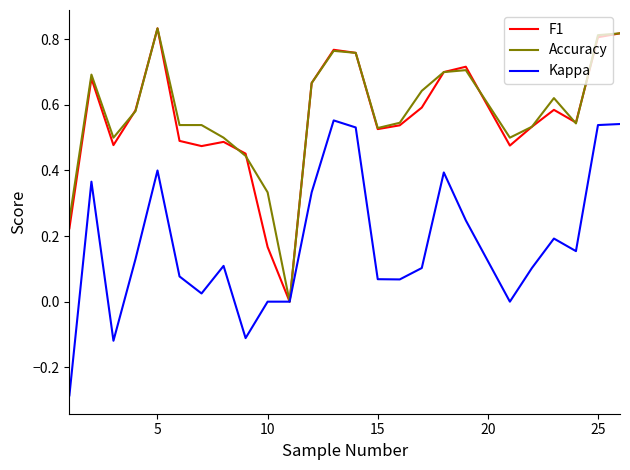

How many lines are shown in the chart?

3